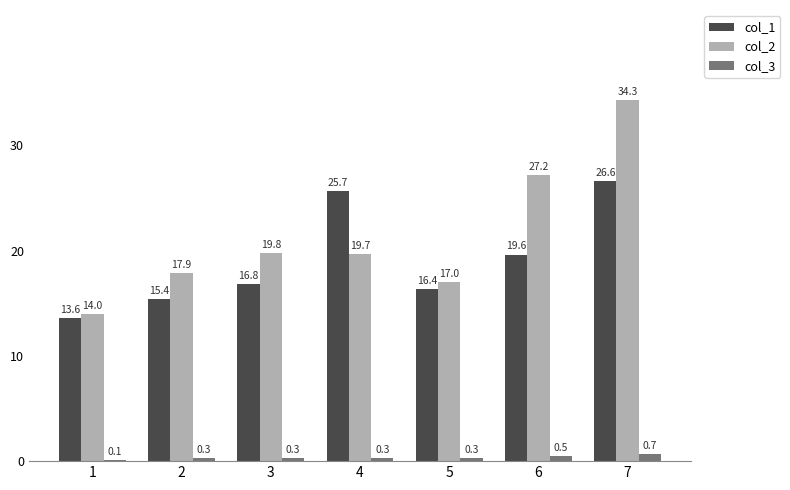

Reading left to right, what are all the values shown in this chart?

col_1: 13.6	15.4	16.8	25.7	16.4	19.6	26.6
col_2: 14.0	17.9	19.8	19.7	17.0	27.2	34.3
col_3: 0.1	0.3	0.3	0.3	0.3	0.5	0.7